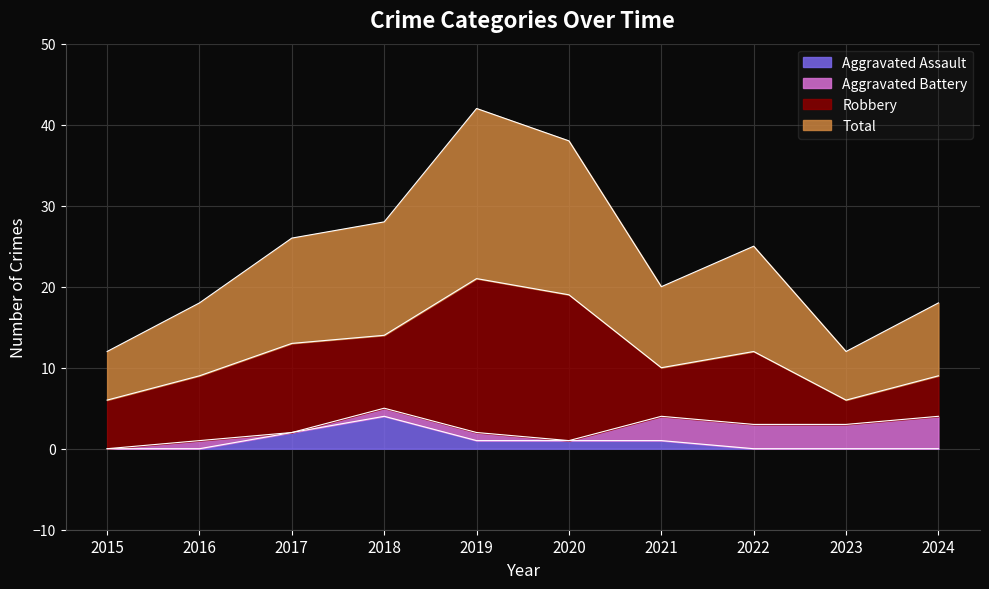

True or false: Aggravated Assault and Total intersect in this chart.

False